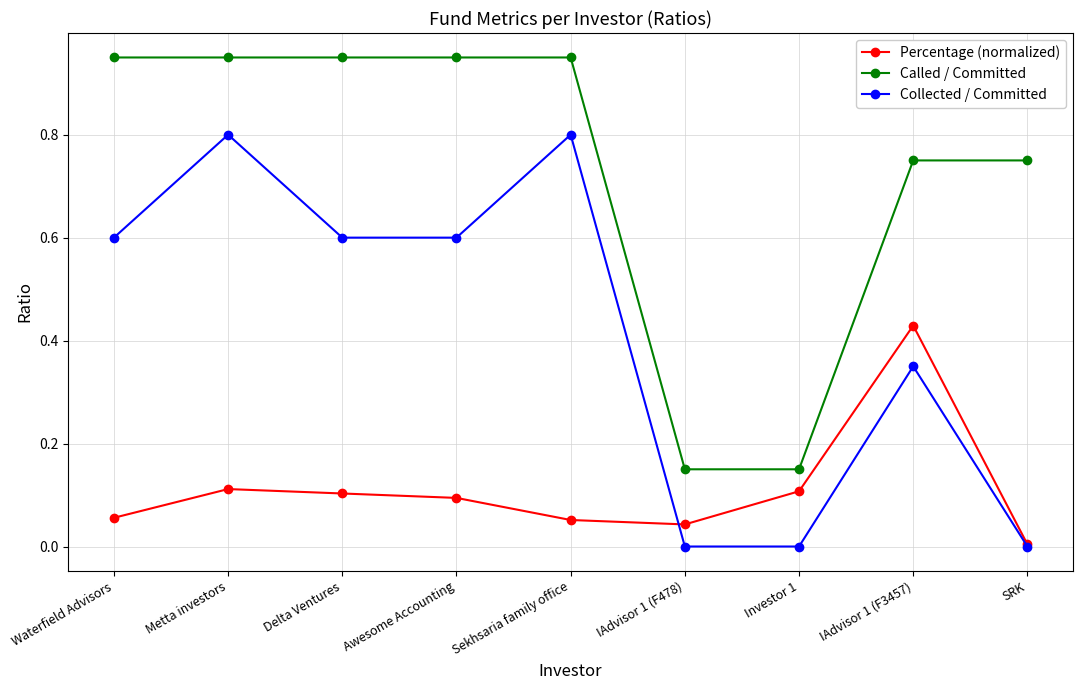

List the series in order of their peak value, highest first.

Called / Committed, Collected / Committed, Percentage (normalized)